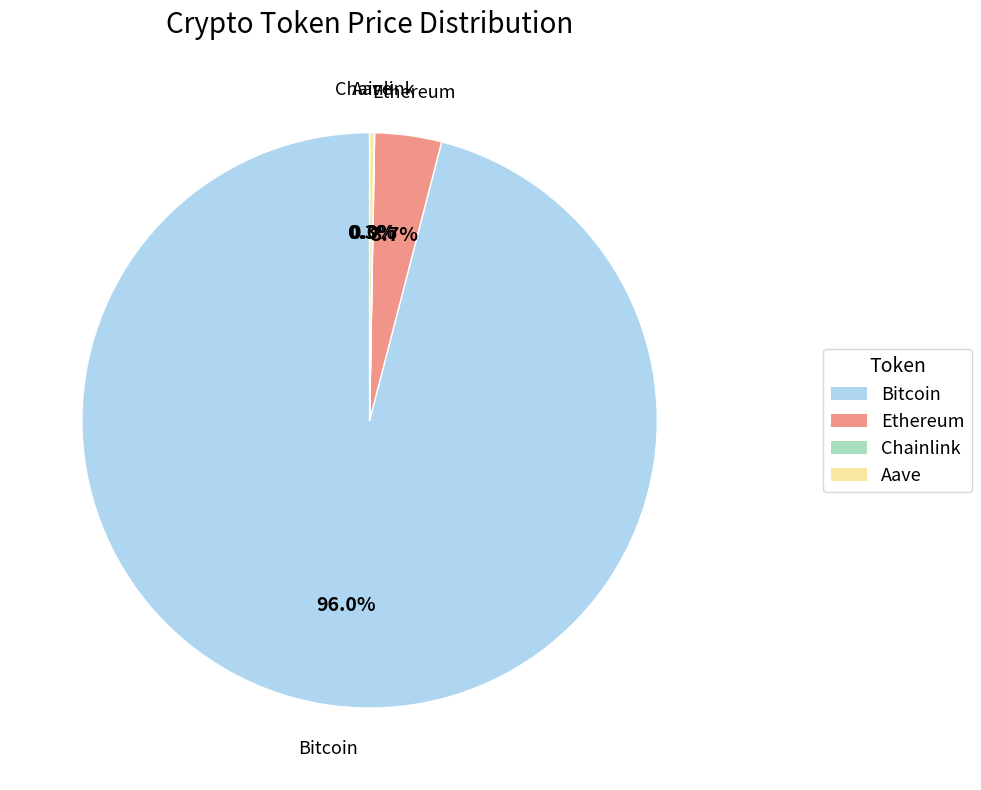

Which slice is the largest?

Bitcoin